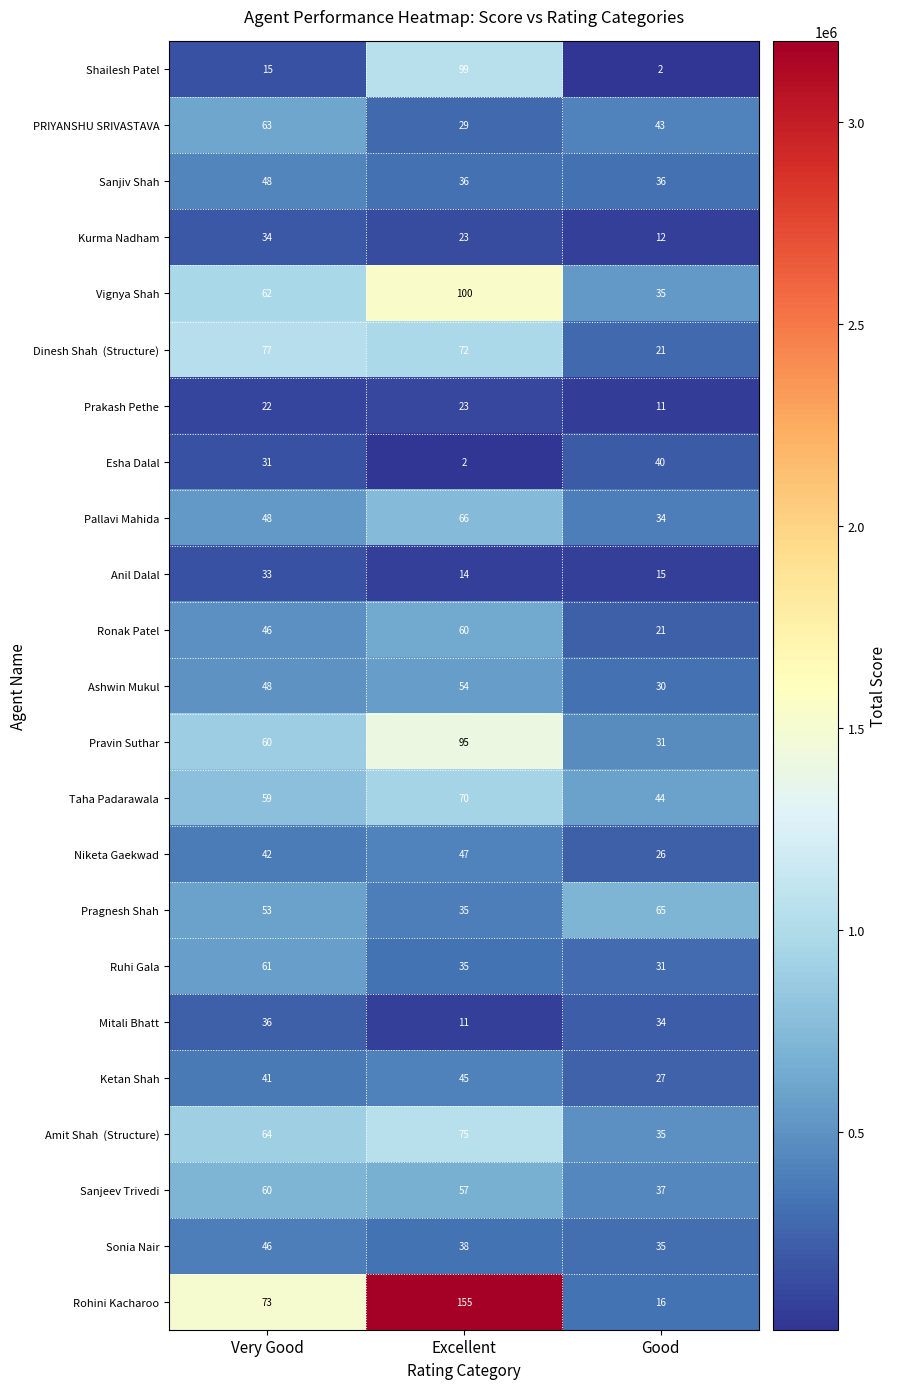

Which series has the largest total across all categories?

Rohini Kacharoo